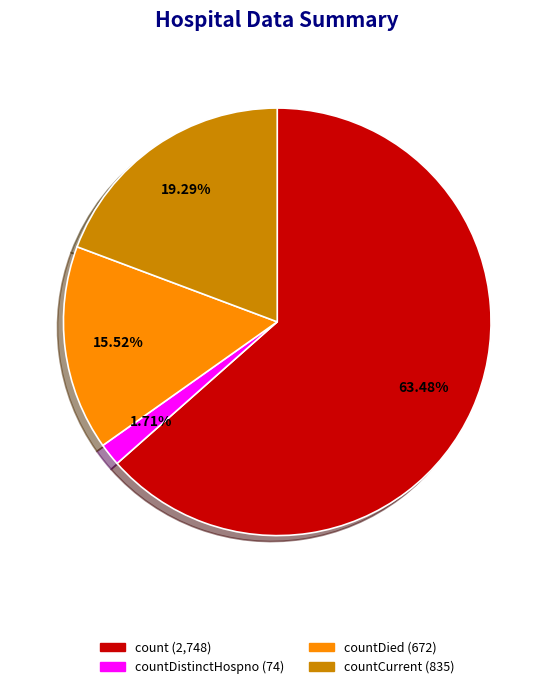

Is there a majority slice in this chart?

Yes